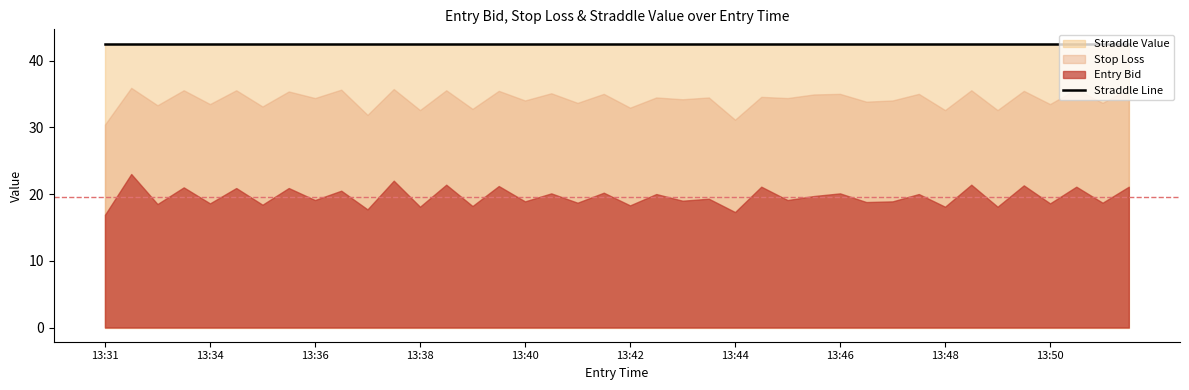

Between 13:37 and 13:48, which is larger?

13:37